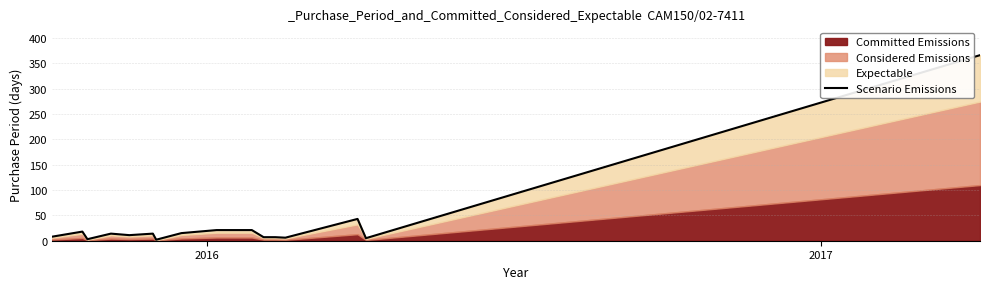

How many data points are less than 14?

8